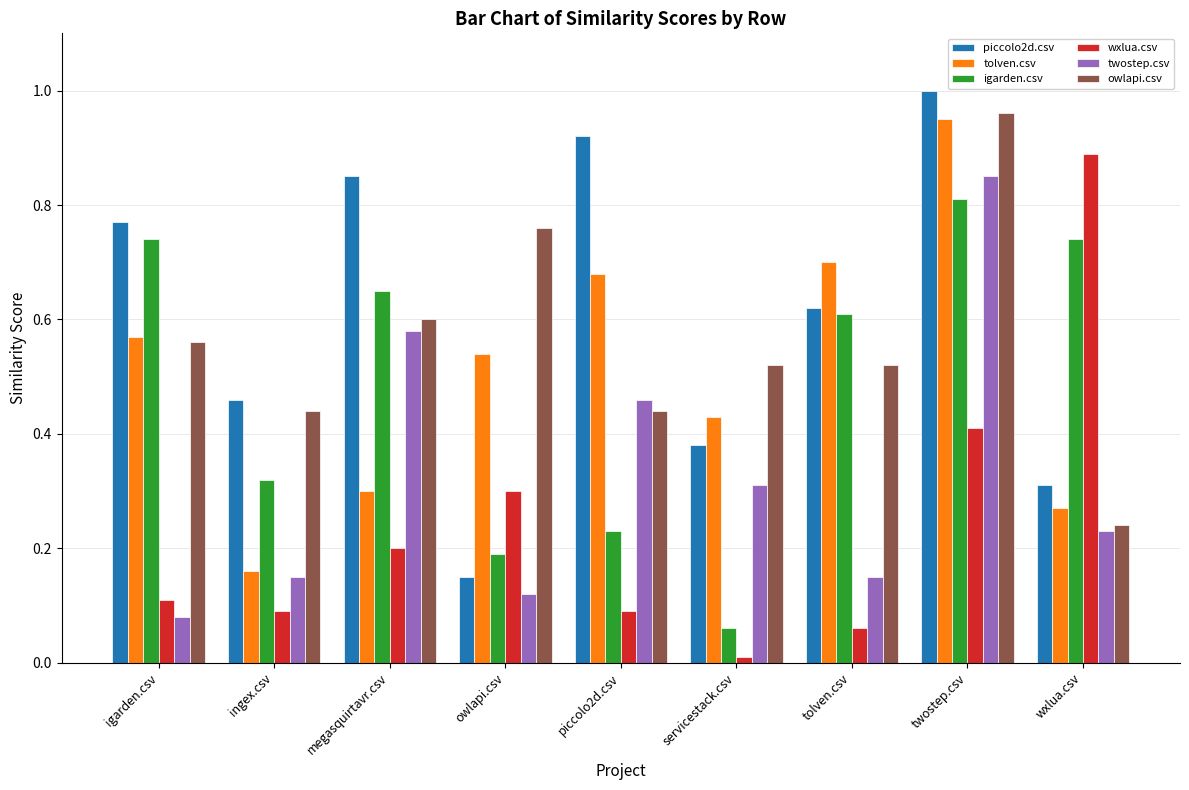

How many groups of bars are there?

9